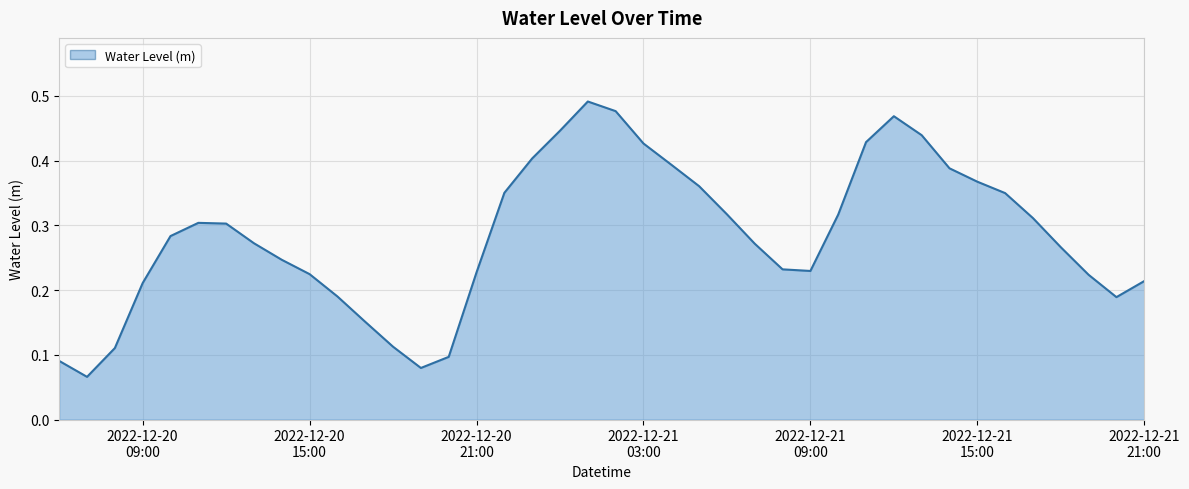

At which category does the data reach its first local peak?

2022-12-20 11:00:00